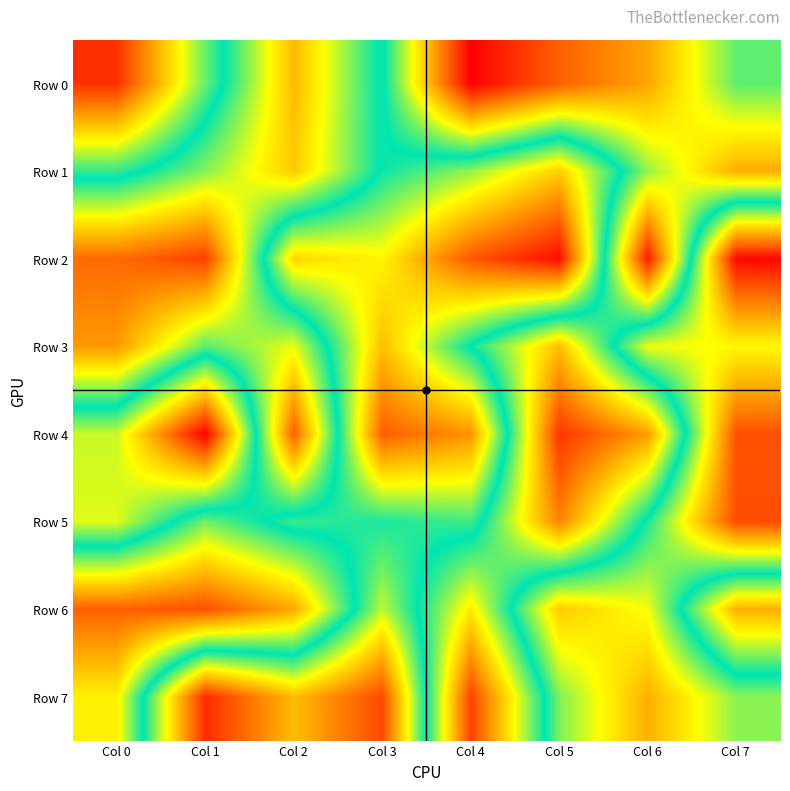

What is the difference between the highest and lowest values at Col 2?

620128